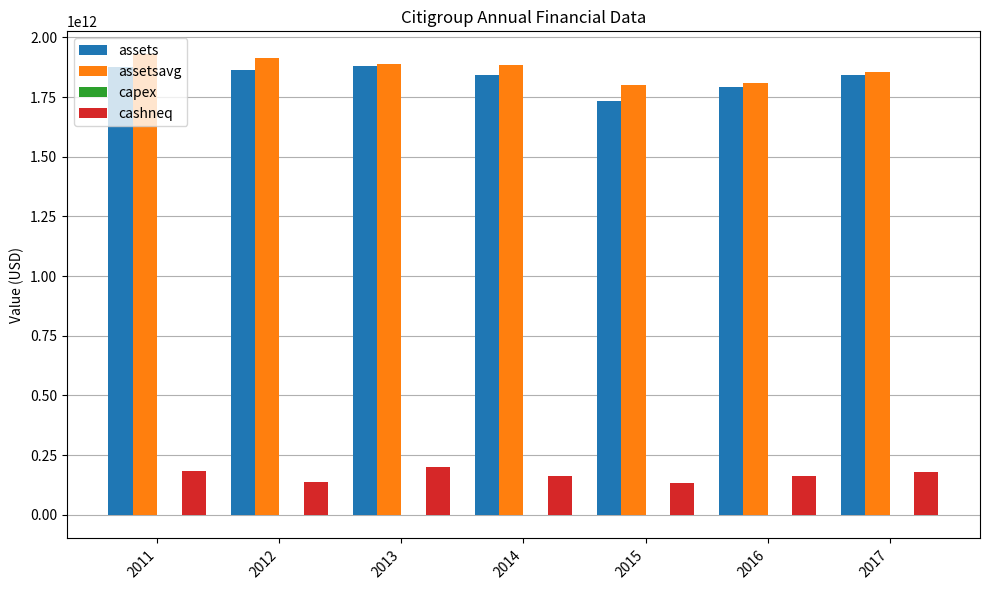

Is it true that assetsavg equals 2861851356281 at 2011?

False